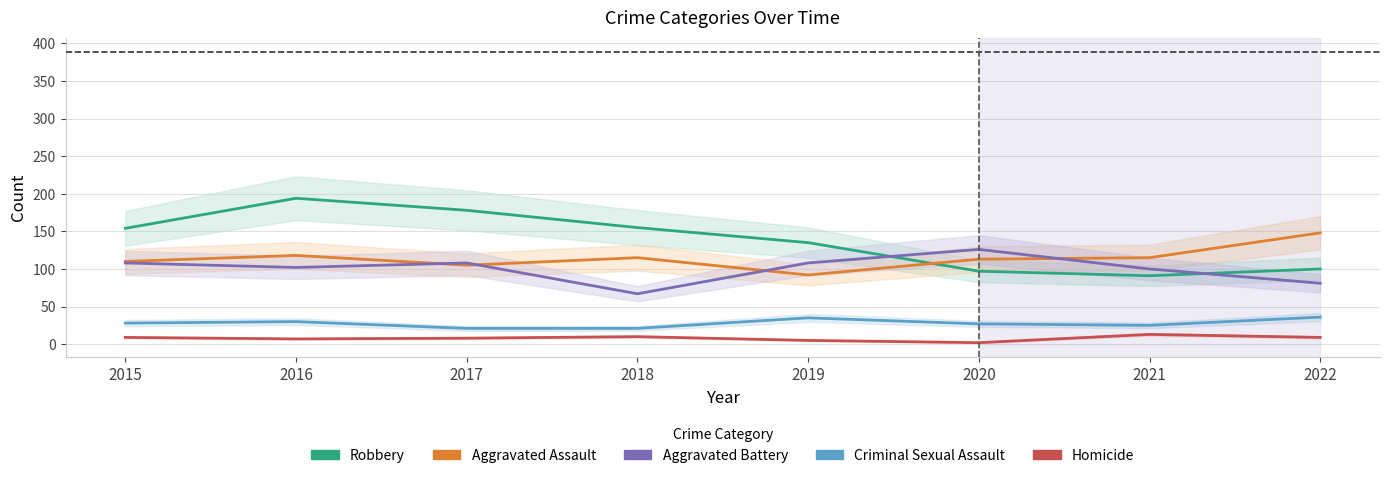

What is the difference between the highest and lowest values at 2020?

124